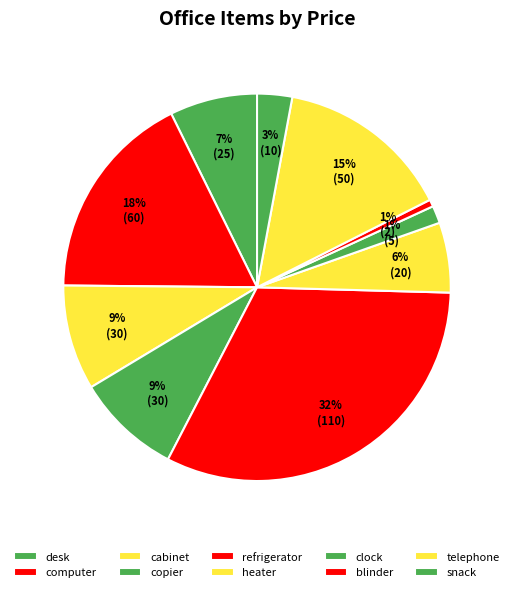

Which slice is the smallest?

blinder